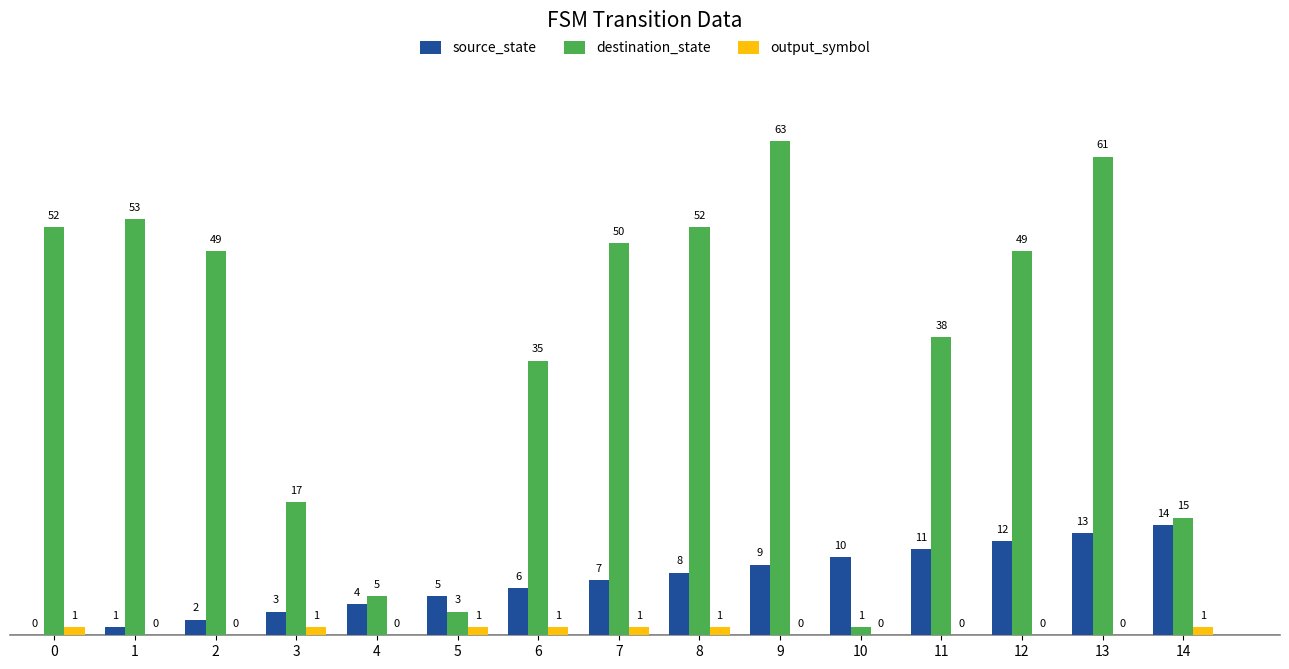

The source_state series shows 14 at 9. True or false?

False